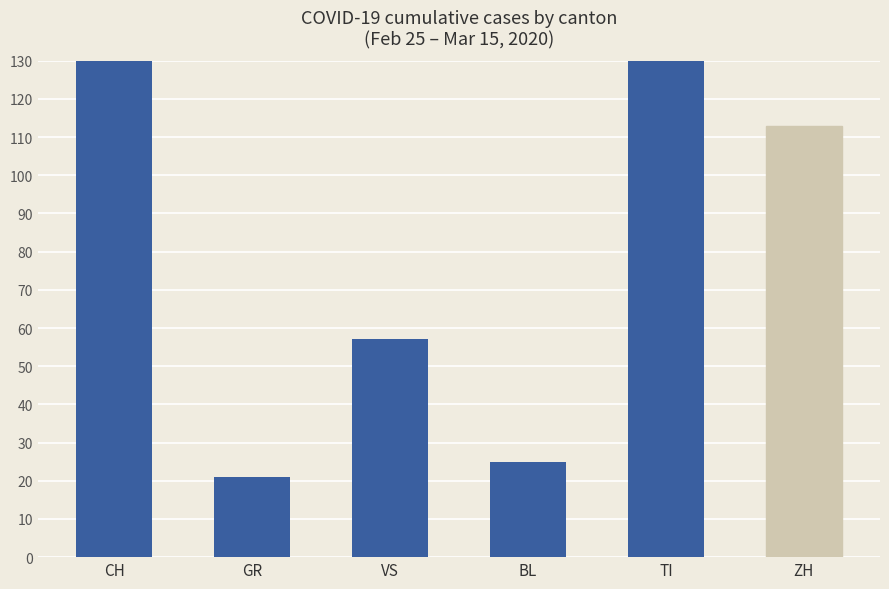

How many data points are less than 113?

3